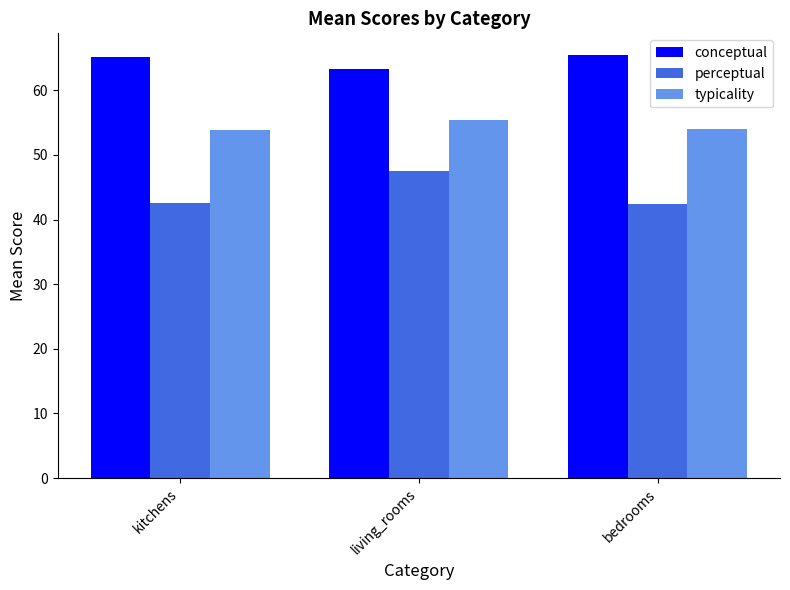

Is the value of conceptual at living_rooms greater than the value of perceptual at kitchens?

Yes